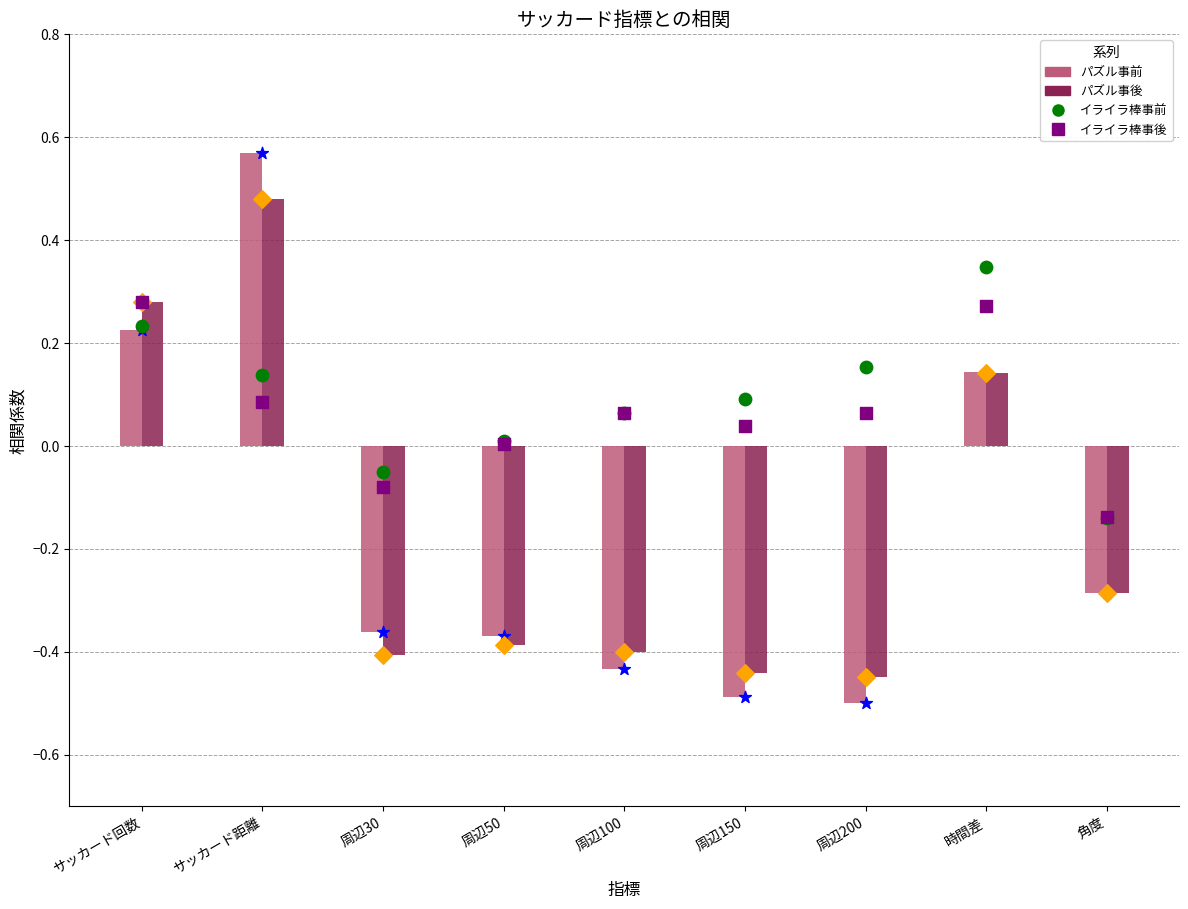

What are all the series names shown in the legend?

パズル事前, パズル事後, イライラ棒事前, イライラ棒事後